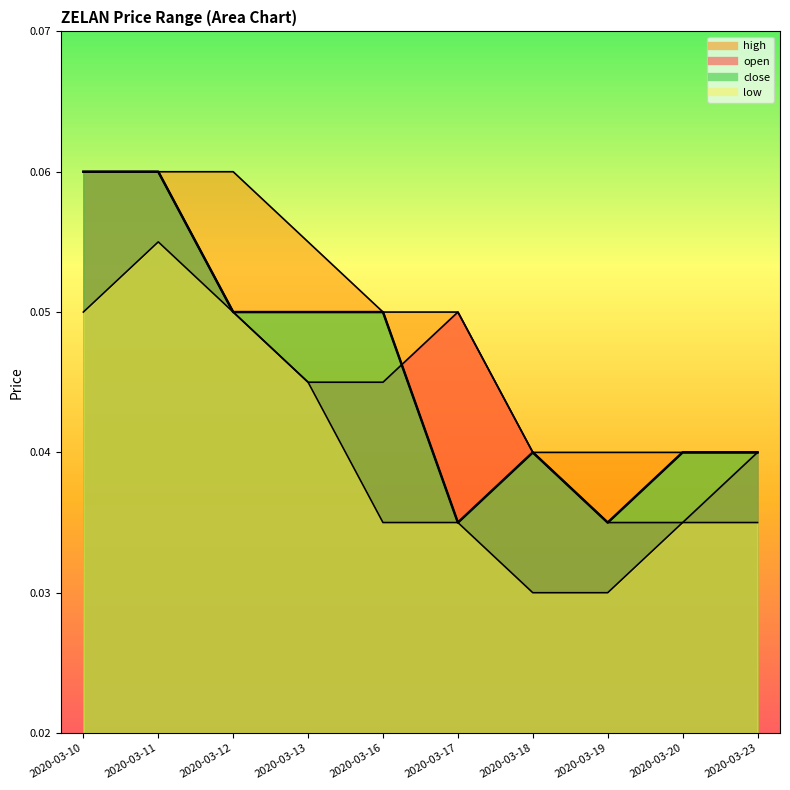

Between 2020-03-12 and 2020-03-13, which series saw the biggest shift?

open